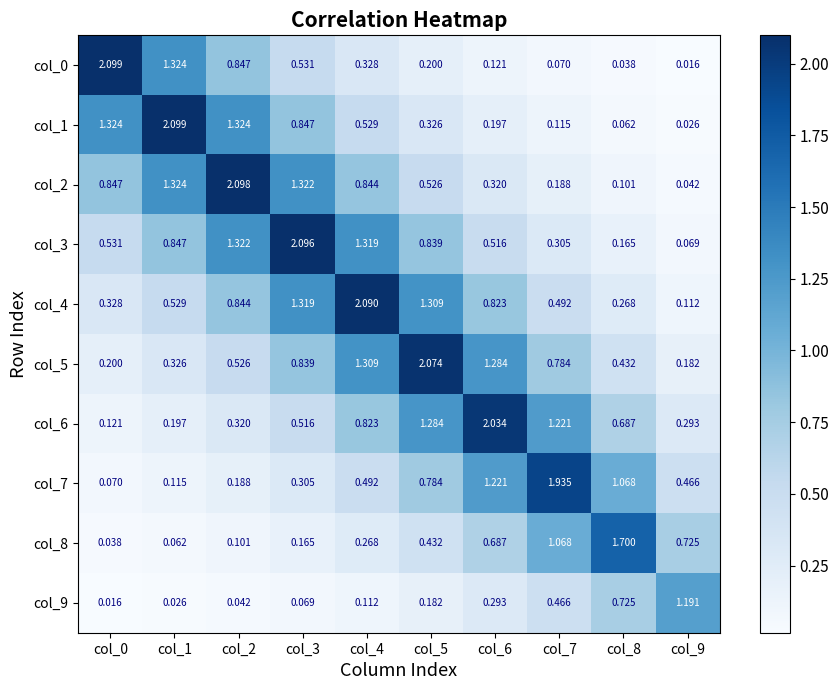

Is the value of col_3 at col_6 greater than the value of col_5 at col_2?

No